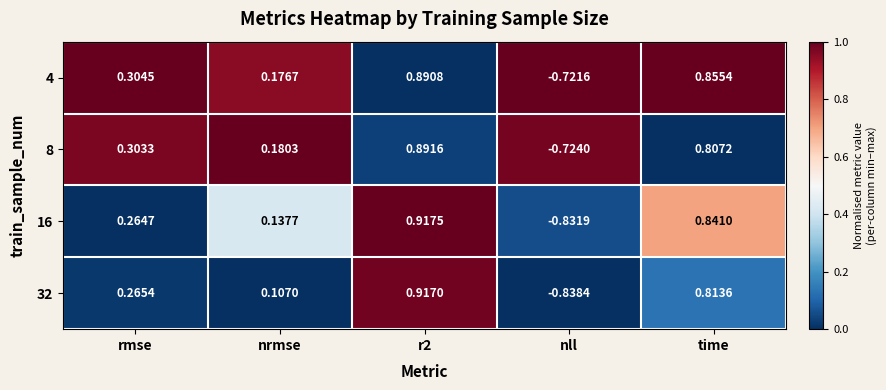

Which category has the lowest value across all series?

nll